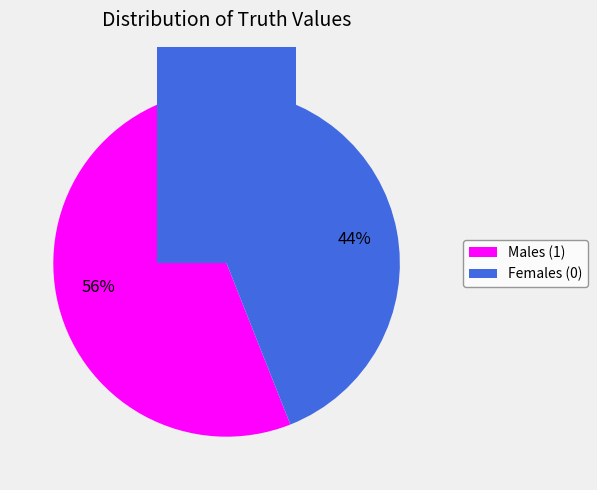

Do 0 and 1 together represent more than half of the pie?

Yes